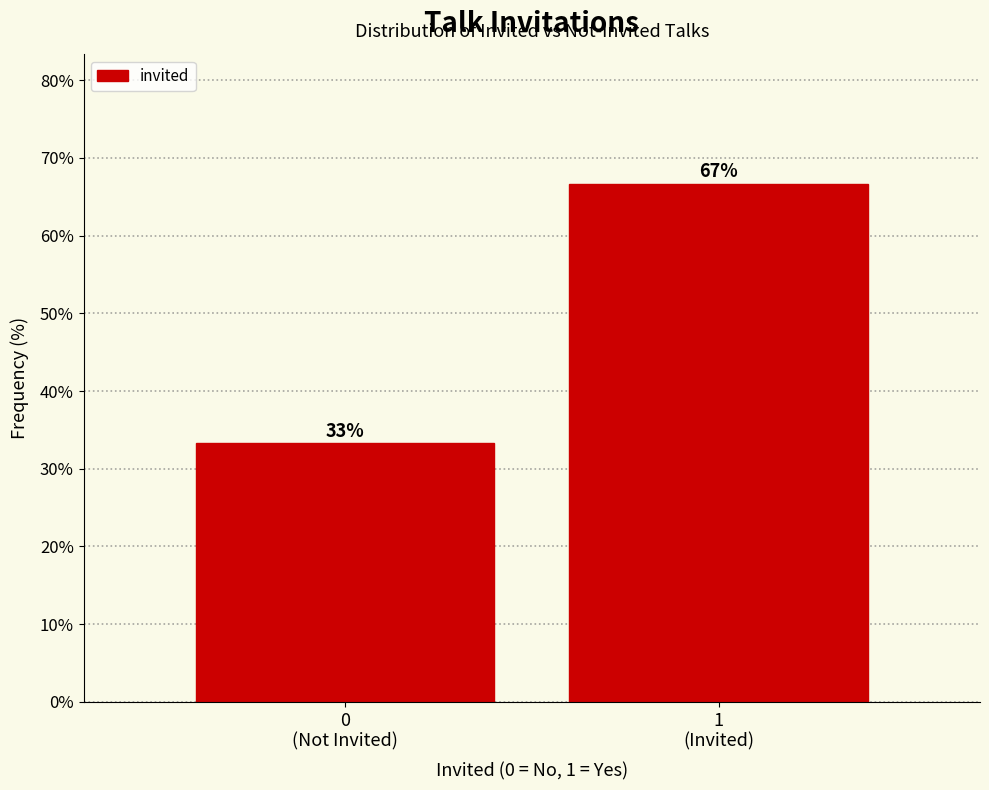

What is the maximum value shown in the chart?

66.7